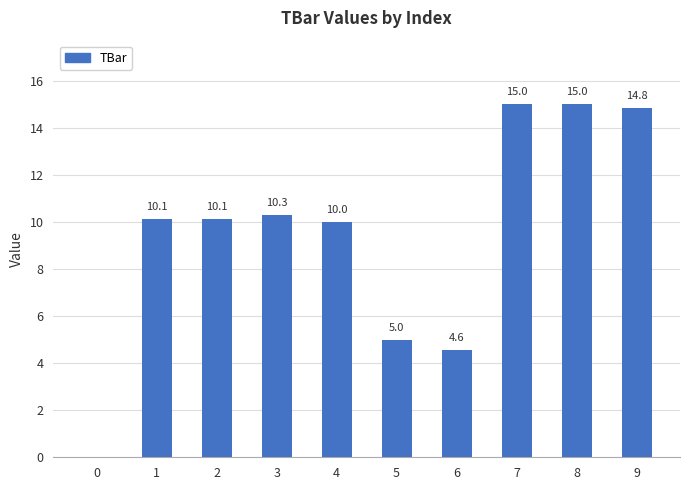

The chart shows a value of 10.3 at 3. True or false?

True